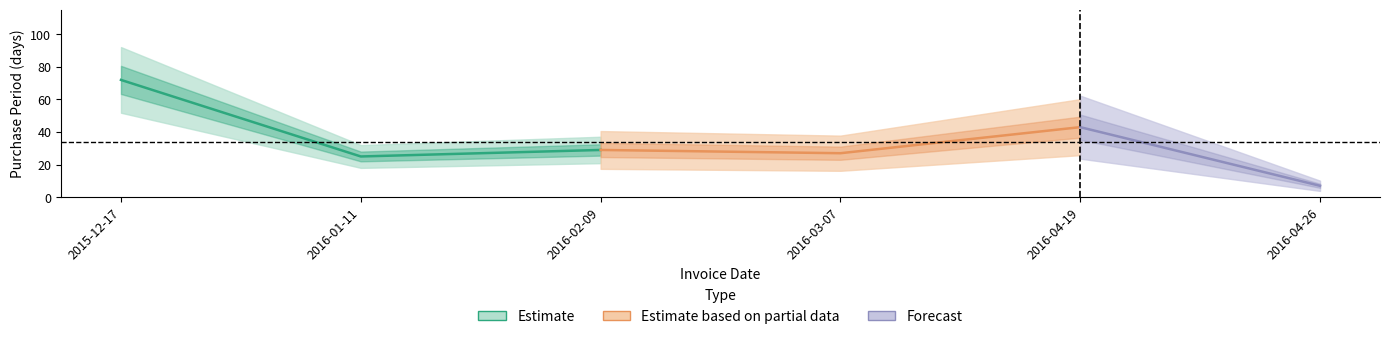

What is the label of the 5th point from the left?

2016-04-19